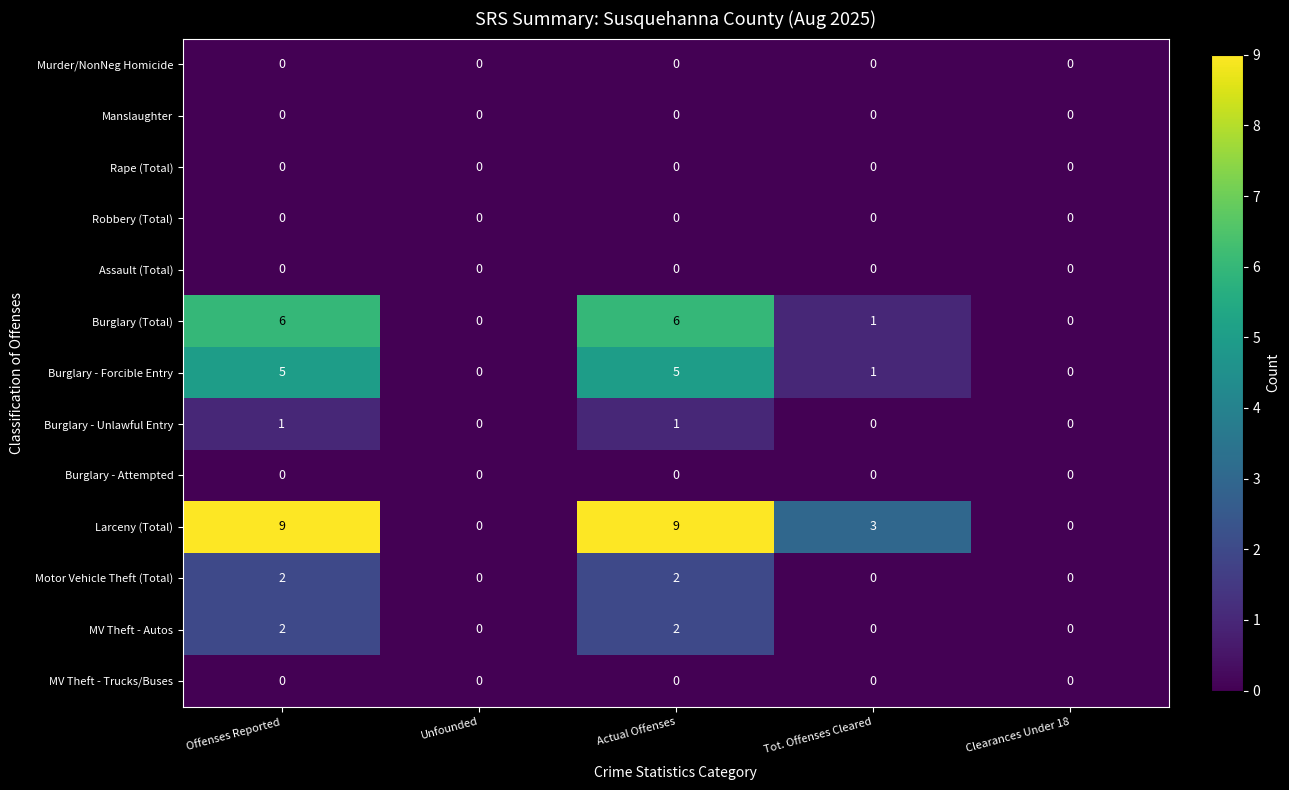

Which series has the widest spread of values?

Larceny (Total)